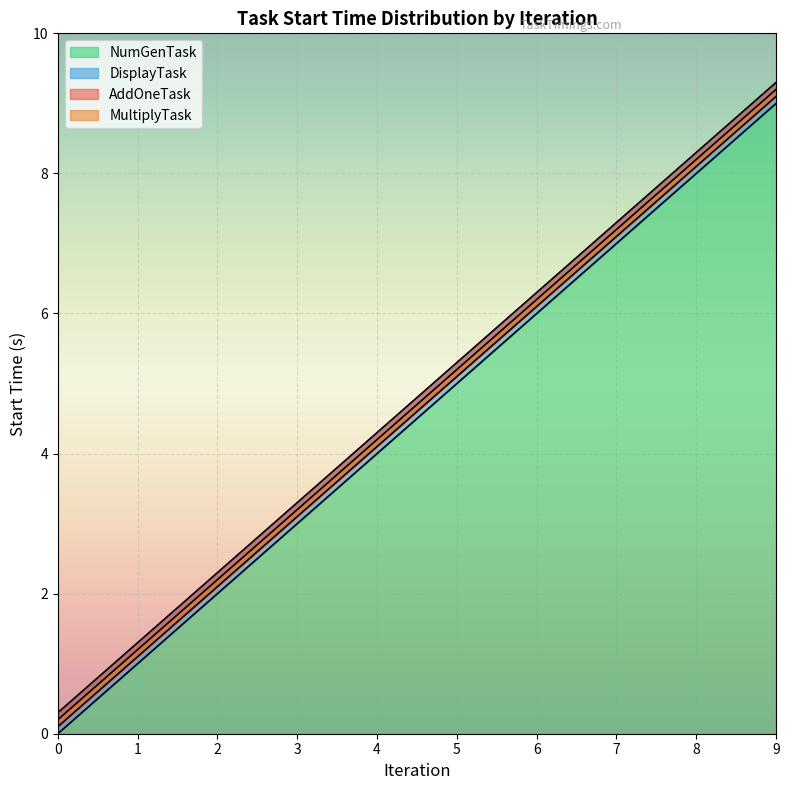

The NumGenTask series shows 0 at 1. True or false?

False